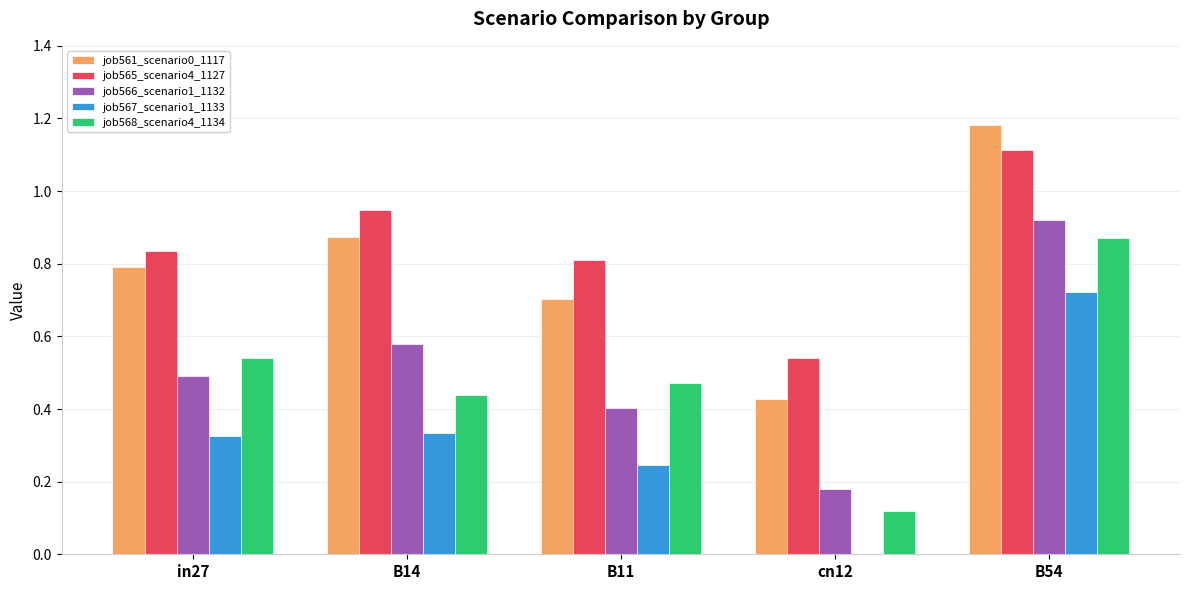

What is the sum of the job566_scenario1_1132 values at B54 and B11?

1.3